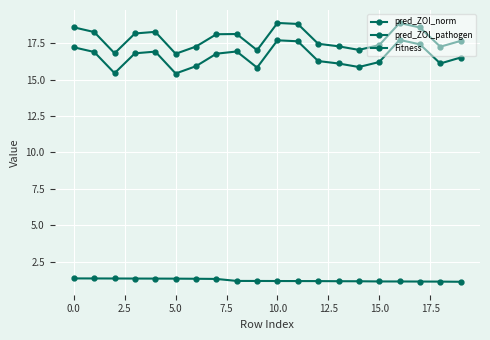

What is the highest value of the Fitness series?

1.4